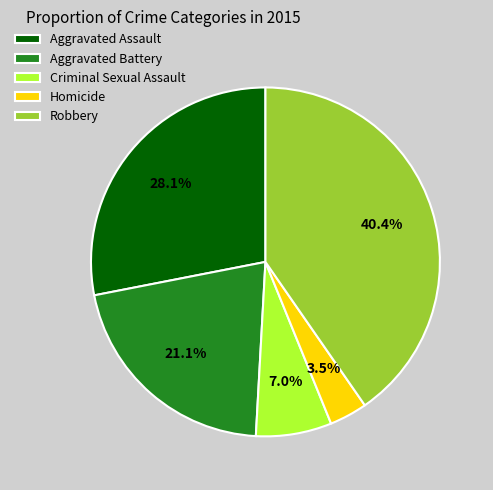

Rank the categories by value from lowest to highest.

Homicide, Criminal Sexual Assault, Aggravated Battery, Aggravated Assault, Robbery